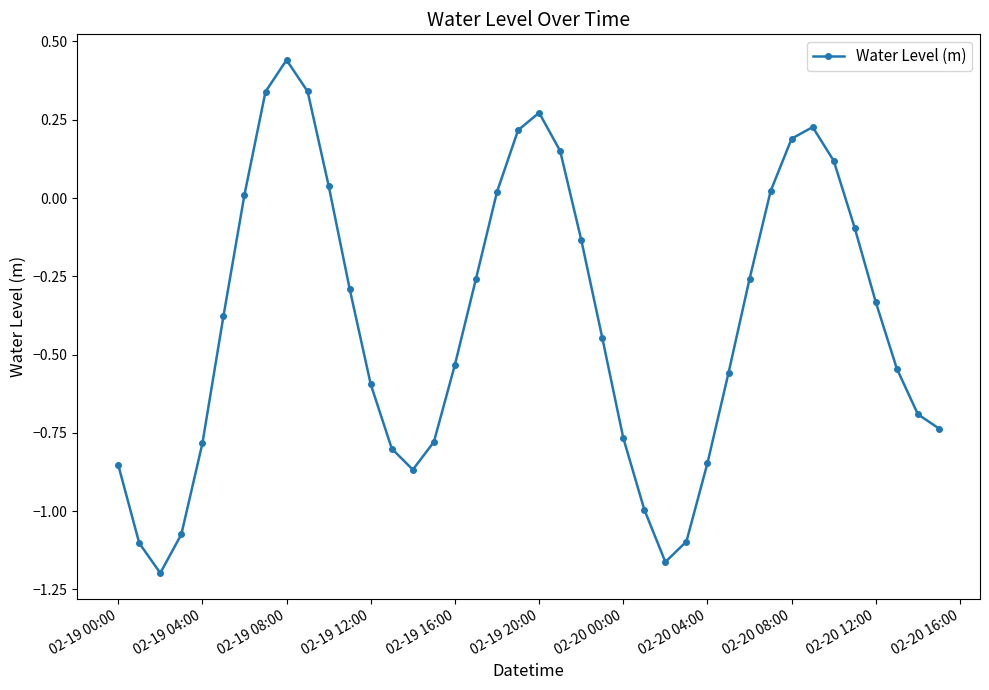

Count the number of categories in the chart.

40